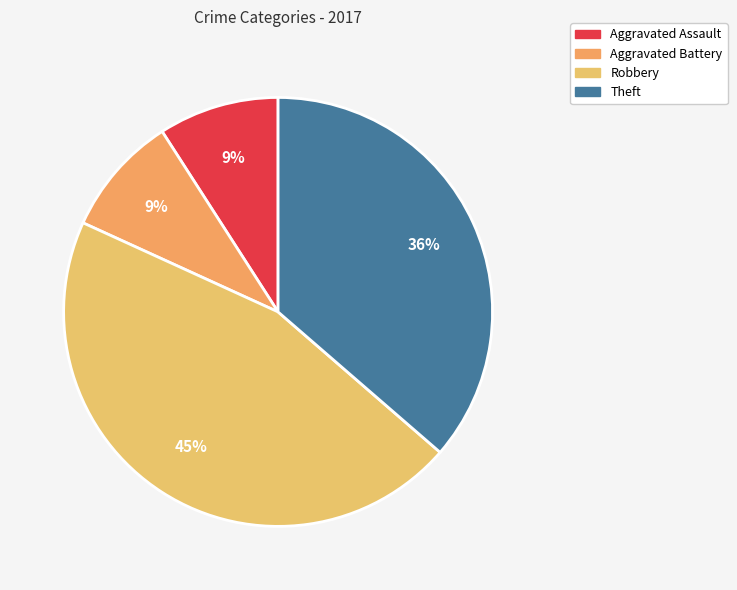

How many slices are in this pie chart?

4